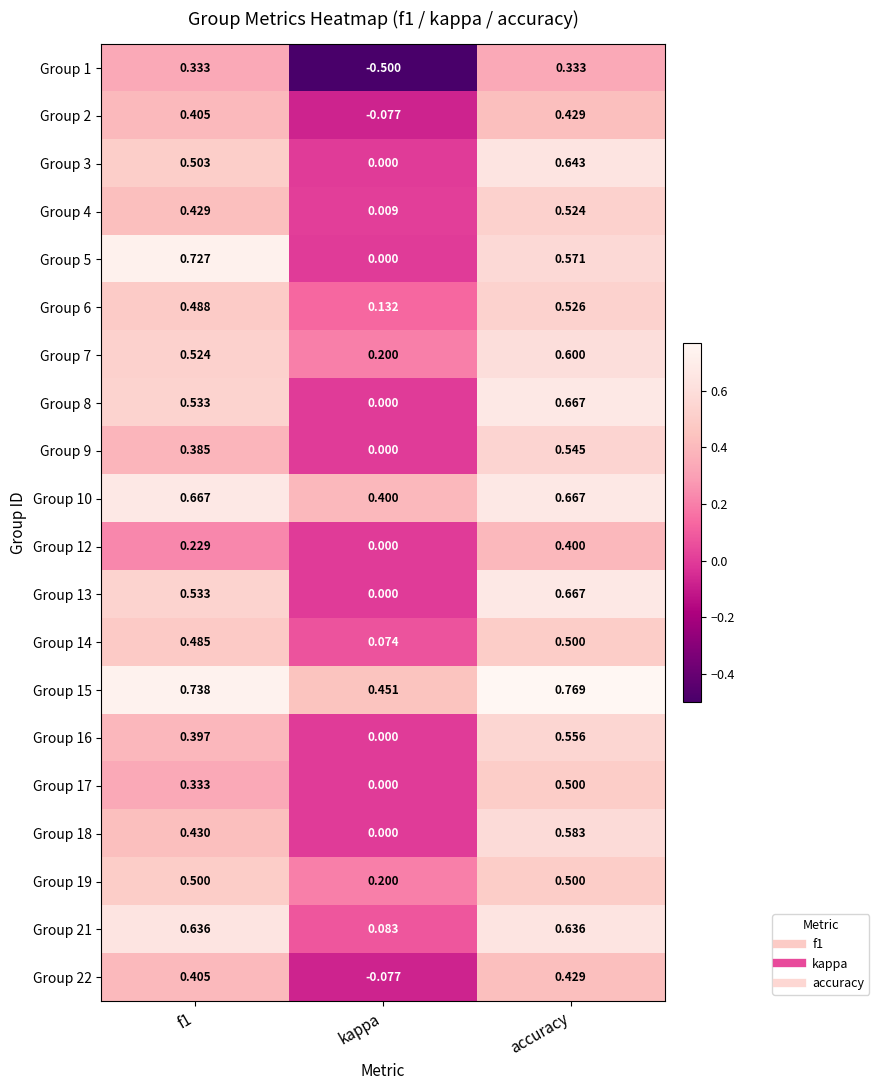

At which category is the sum across all series the highest?

accuracy